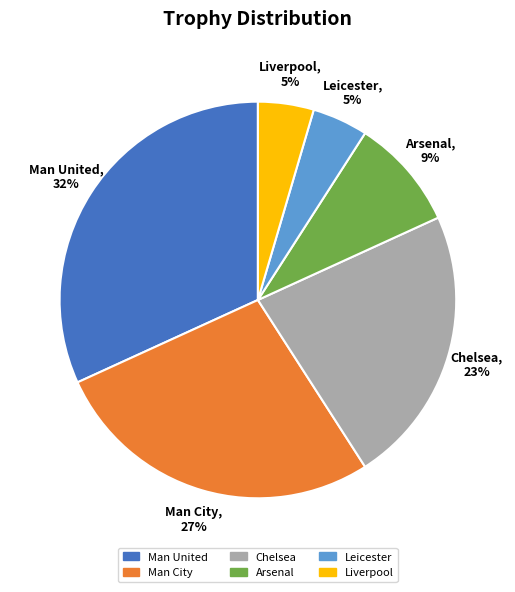

Does any single category account for the majority?

No